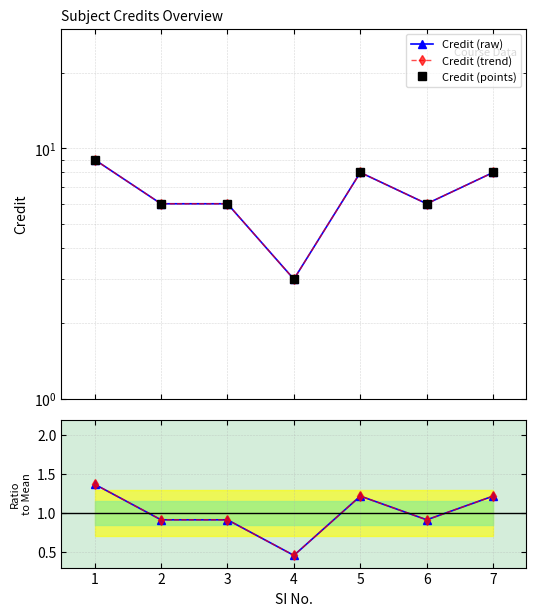

What is the difference between the second highest and minimum values in the Ratio to mean series?

0.8